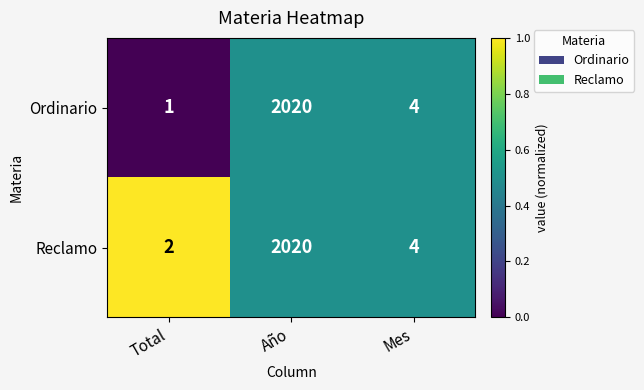

What is the difference between the Ordinario values at Año and Total?

2019